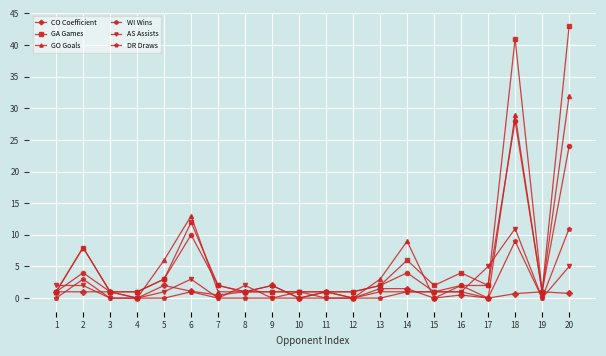

Between 7 and 17, which series saw the biggest shift?

AS Assists